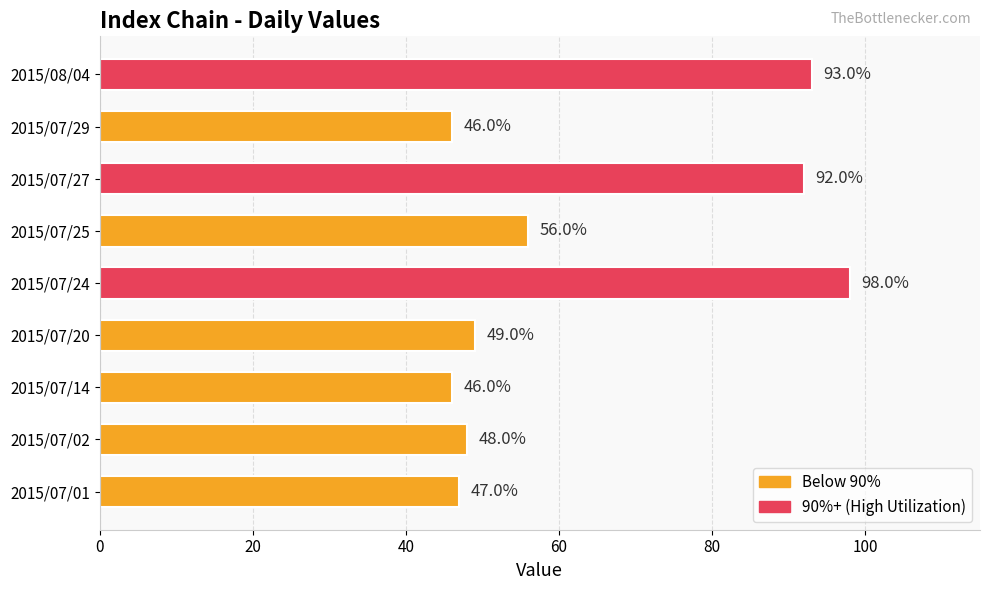

The value at 2015/07/25 is 101. True or false?

False